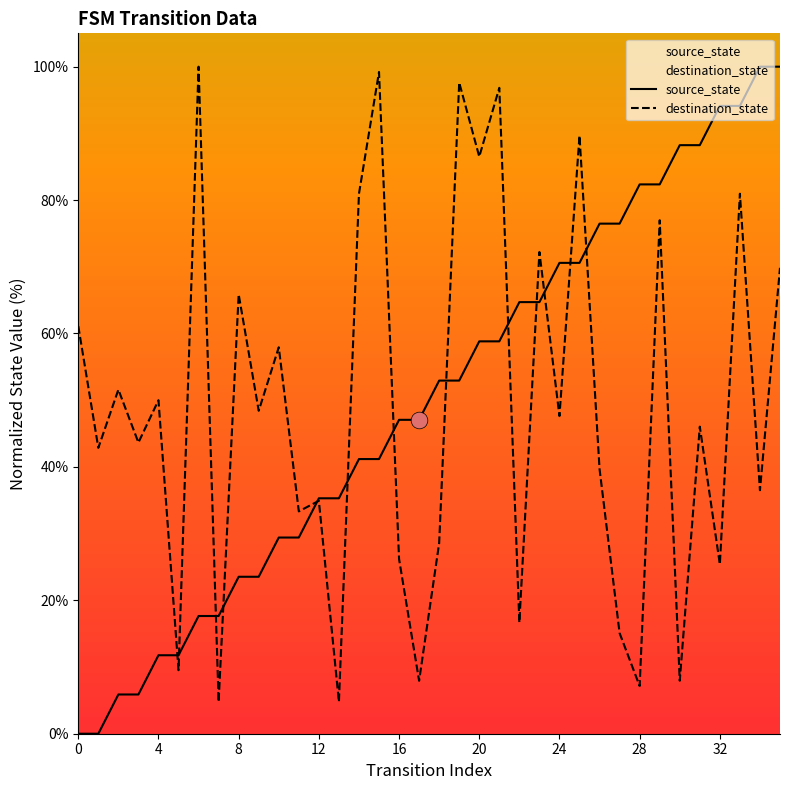

Does the chart have visible grid lines?

No